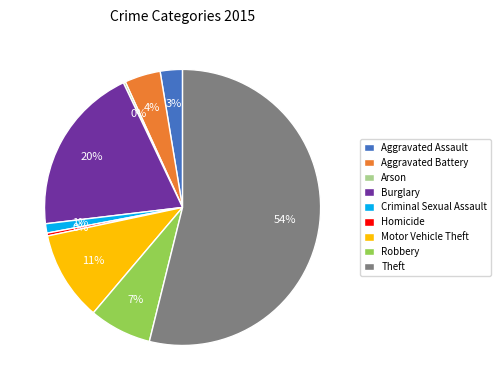

Between Aggravated Battery and Homicide, which is larger?

Aggravated Battery